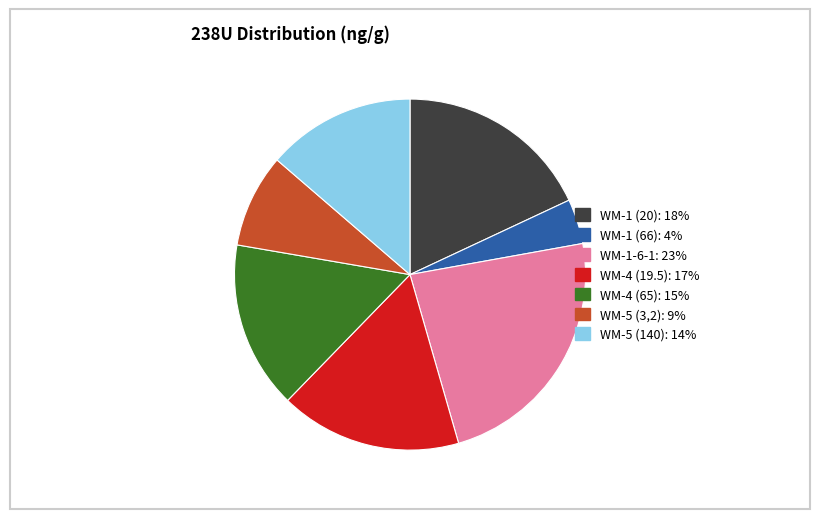

Approximately how many times larger is the value at WM-5 (3,2) compared to WM-1 (66)?

2.1